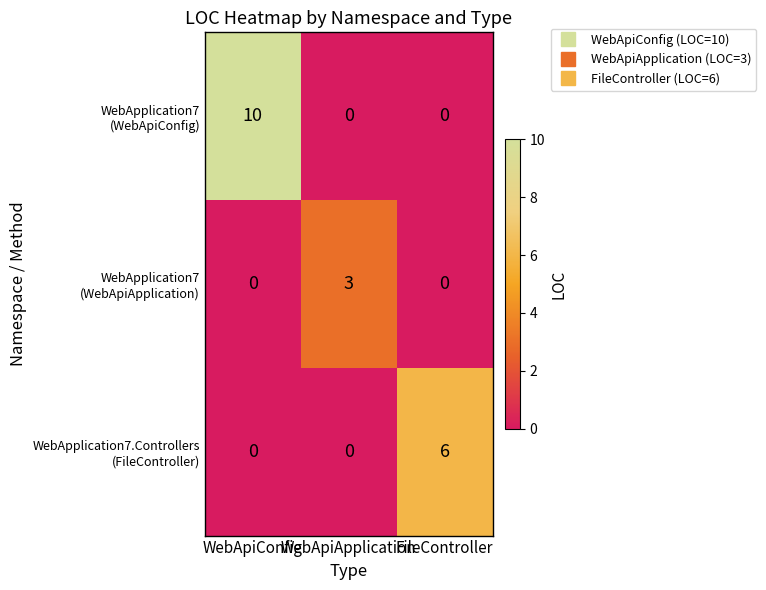

What is the spread (max minus min) of values at WebApiApplication?

3